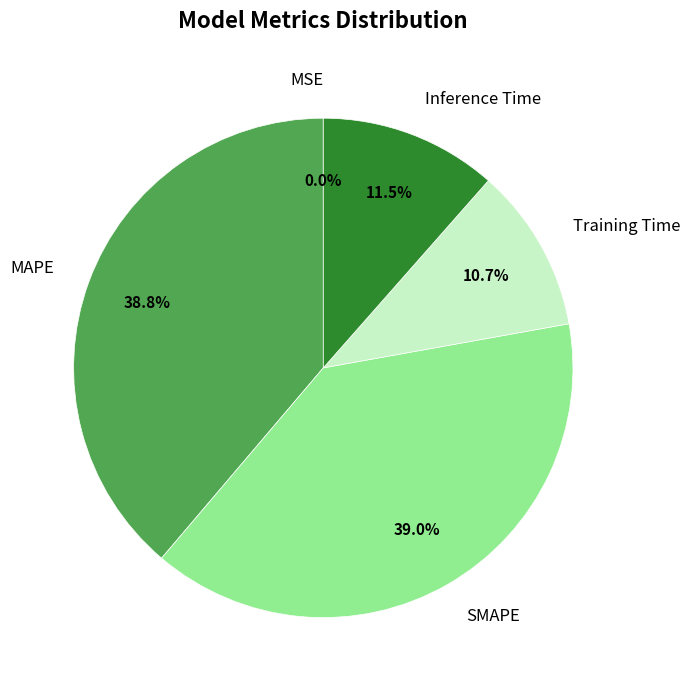

Is there a majority slice in this chart?

No